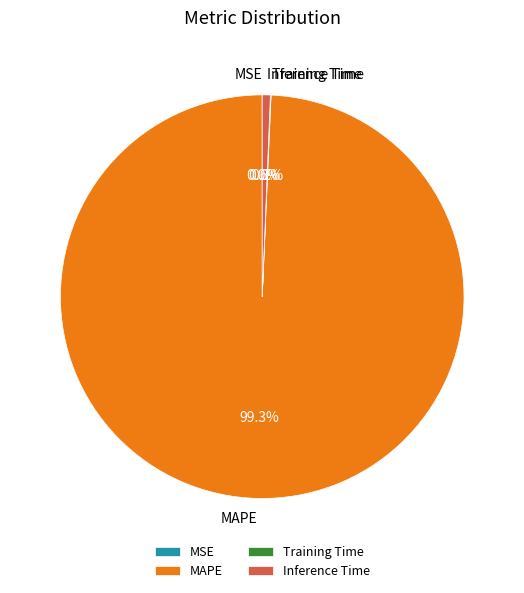

To the nearest percent, what is the average slice percentage?

25%